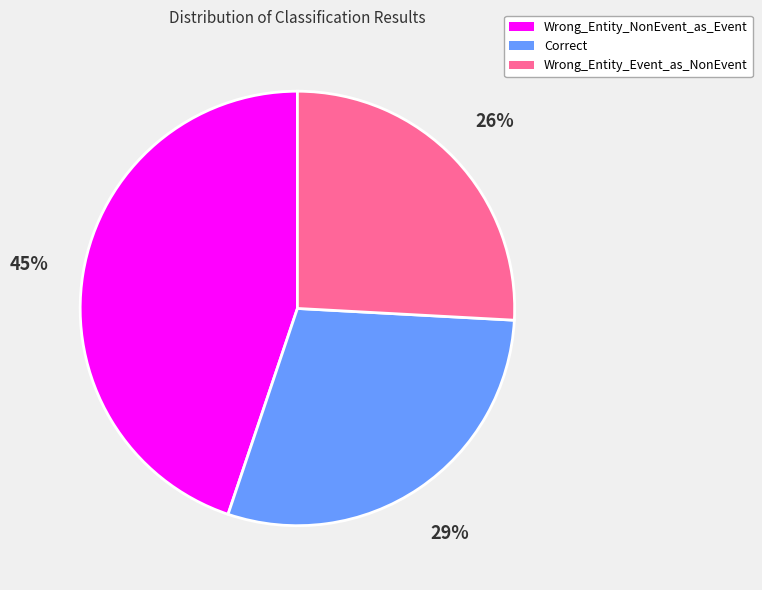

How many slices are in this pie chart?

3